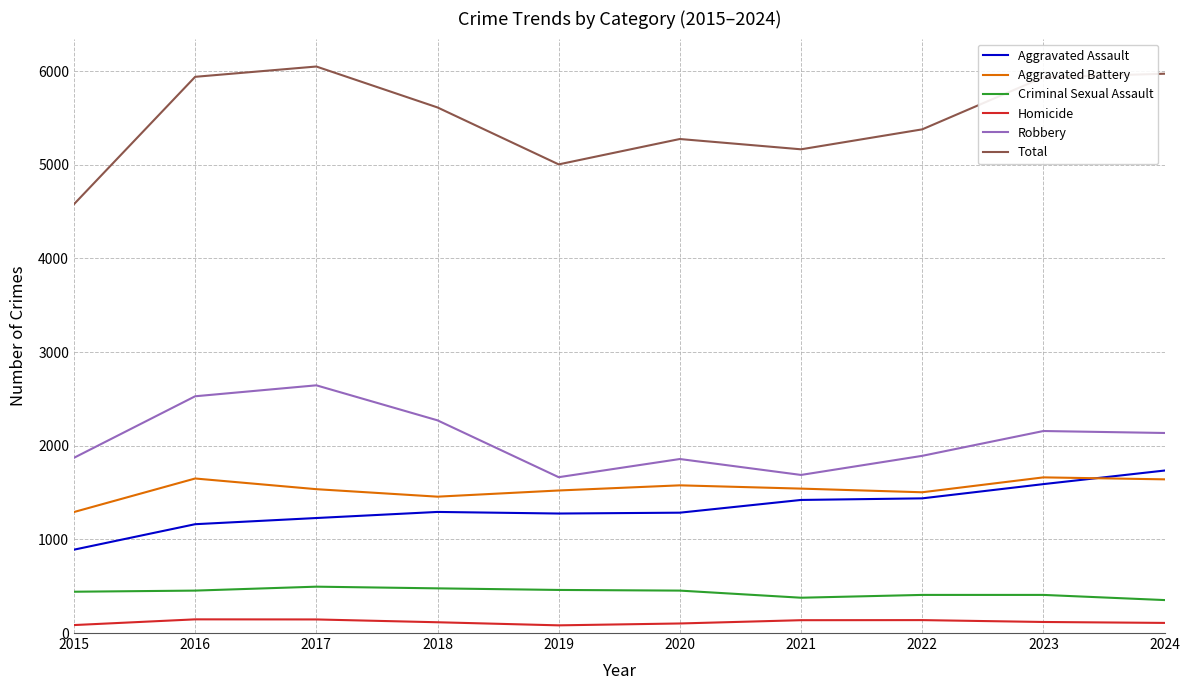

Rank the series at 2024 from lowest to highest value.

Homicide, Criminal Sexual Assault, Aggravated Battery, Aggravated Assault, Robbery, Total